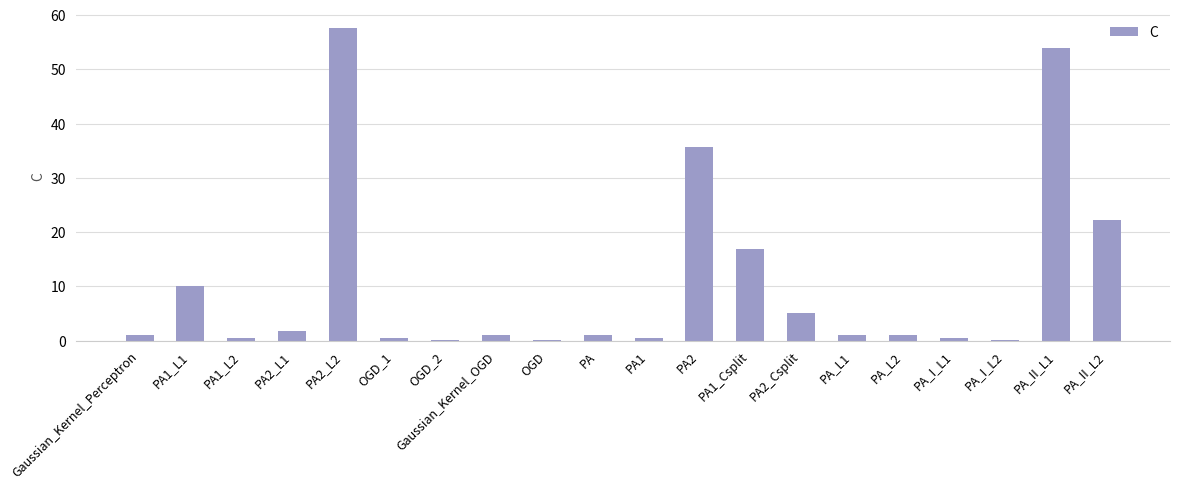

What is the greatest value displayed?

57.6